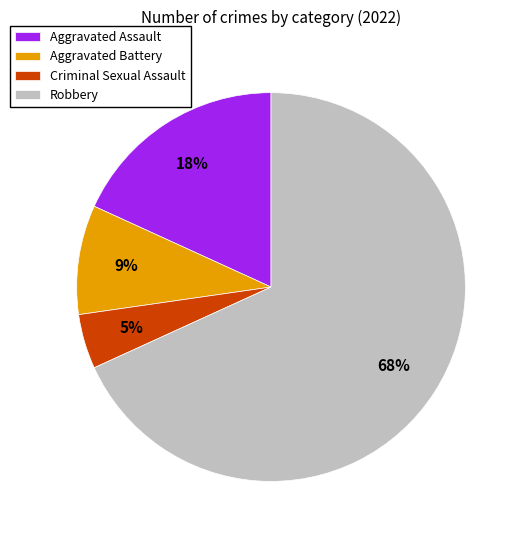

Which category has the smallest portion of the pie?

Criminal Sexual Assault